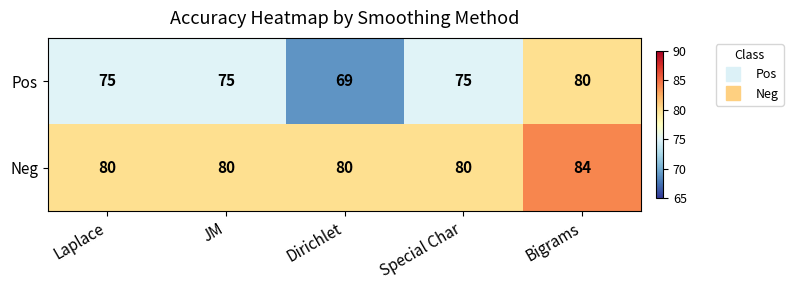

Reading left to right, what are all the values shown in this chart?

Pos: Laplace=75	JM=75	Dirichlet=69	Special Char=75	Bigrams=80
Neg: Laplace=80	JM=80	Dirichlet=80	Special Char=80	Bigrams=84